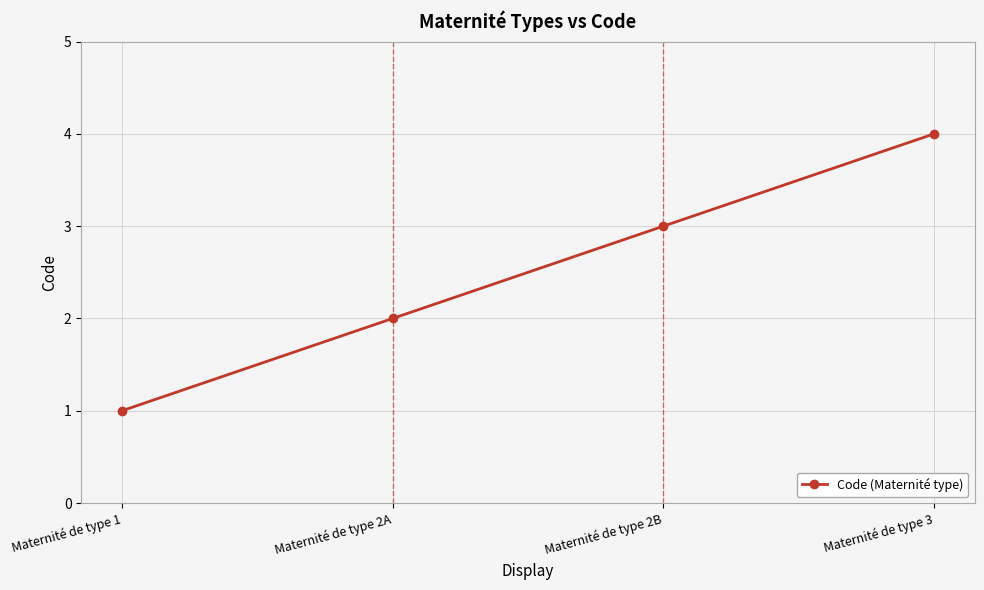

What is the label of the 2nd point from the left?

Maternité de type 2A